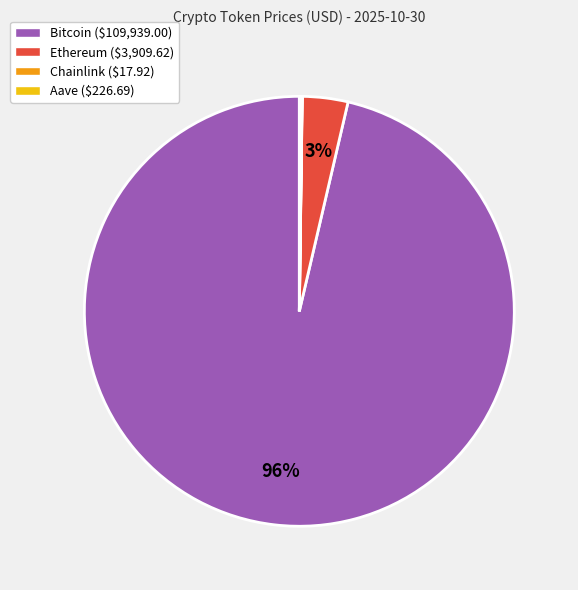

True or false: Bitcoin ($109,939.00) accounts for 96% of the total.

True